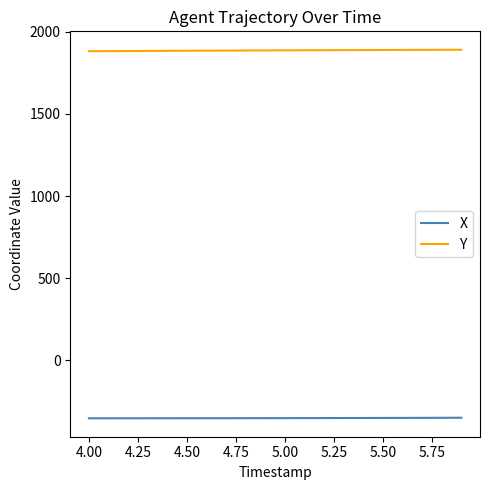

What is the minimum value for Y?

1882.6